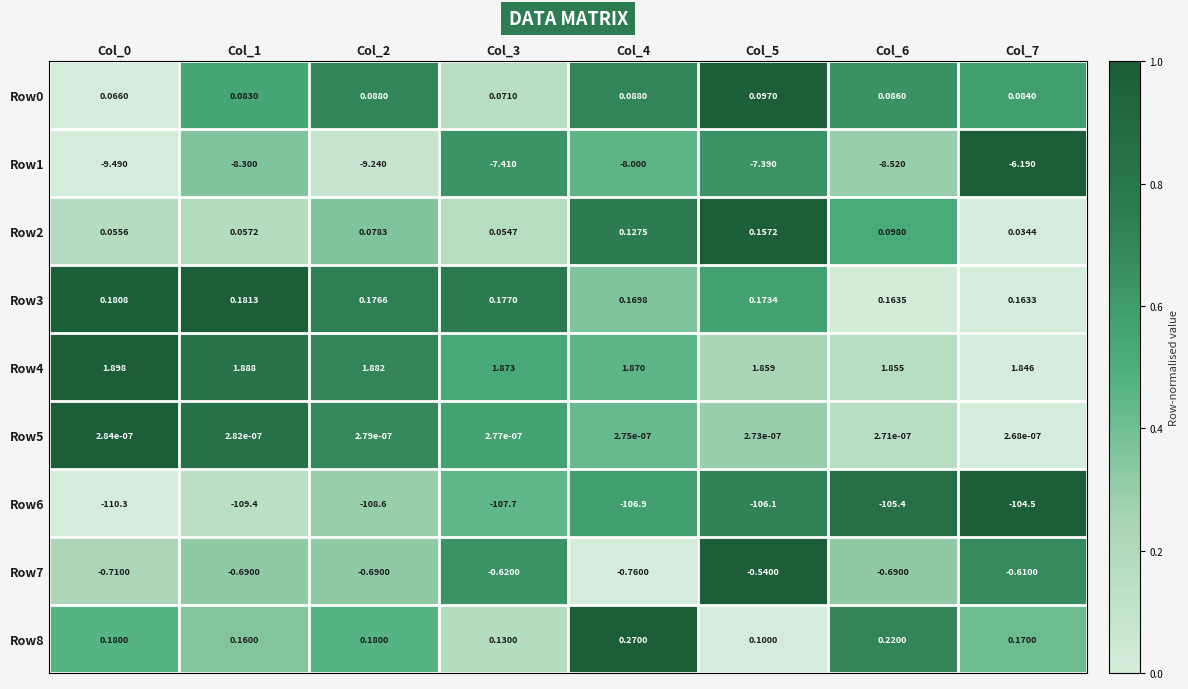

Is the value of Row5 at Col_1 greater than the value of Row3 at Col_2?

No